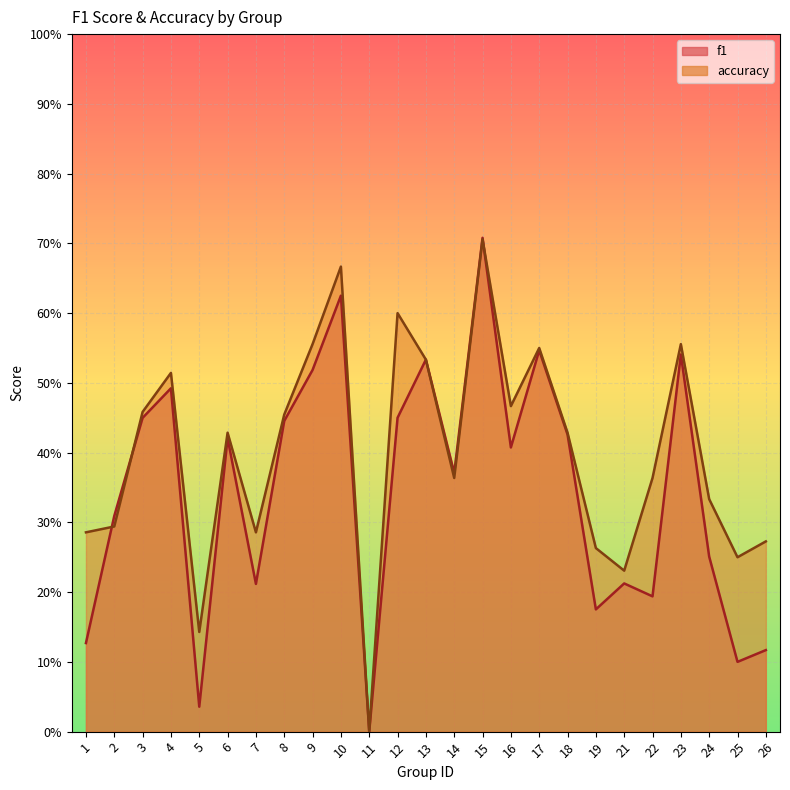

What is the difference between the f1 values at 10 and 13?

0.1